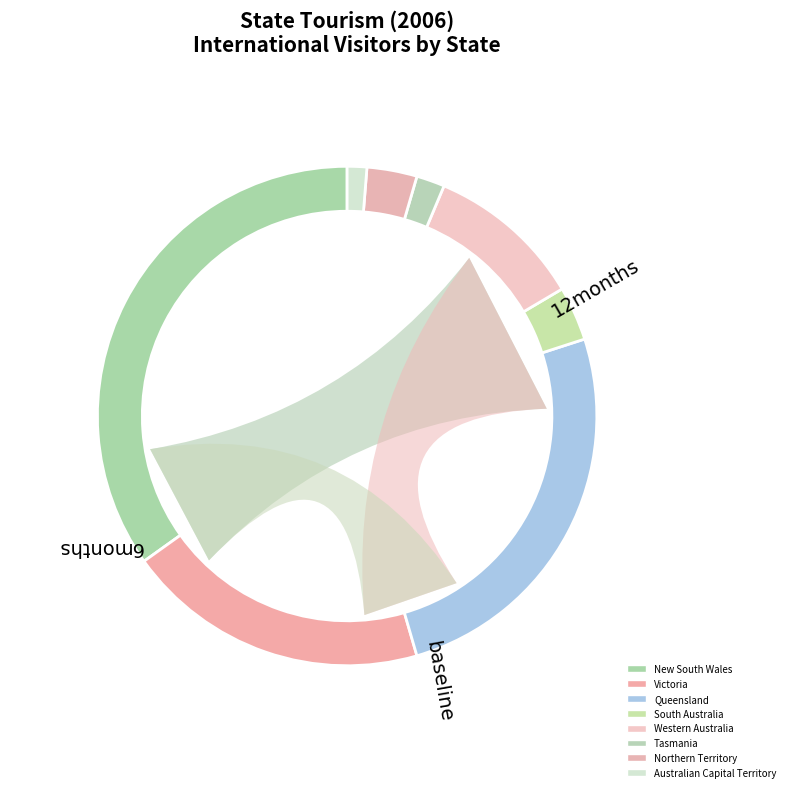

Is the sum of Northern Territory and Australian Capital Territory greater than half?

No